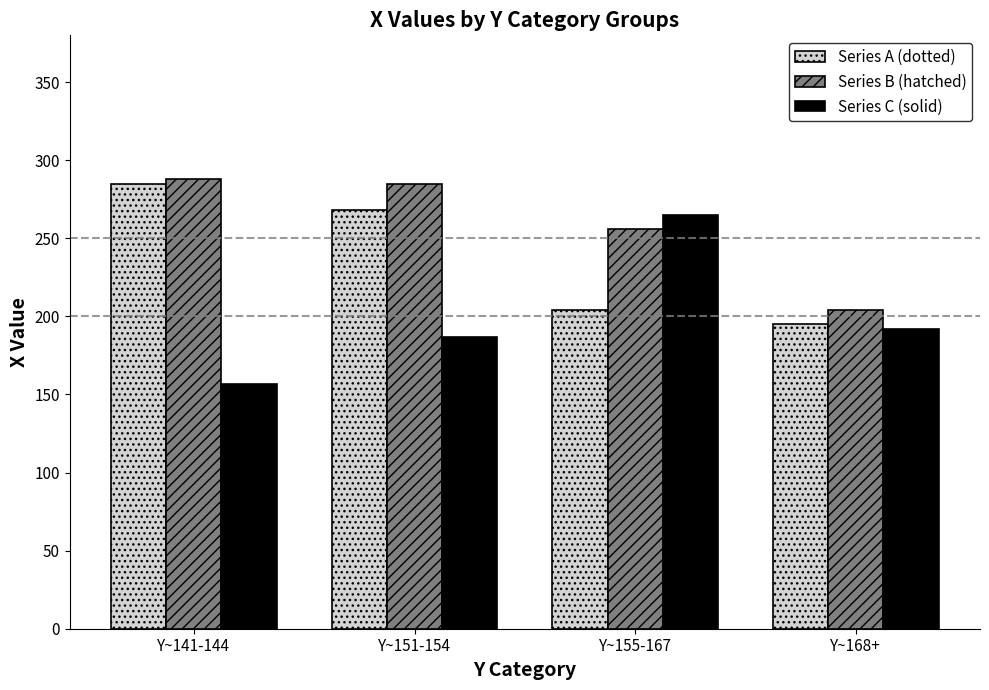

Reading left to right, transcribe all the data shown in this chart.

Series A (dotted): 285	268	204	195
Series B (hatched): 288	285	256	204
Series C (solid): 157	187	265	192